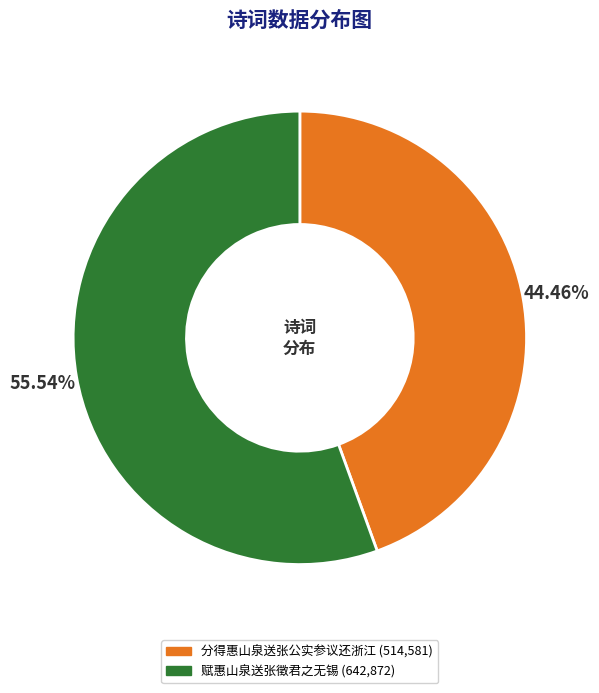

Does 分得惠山泉送张公实参议还浙江 account for over 50% of the chart?

No